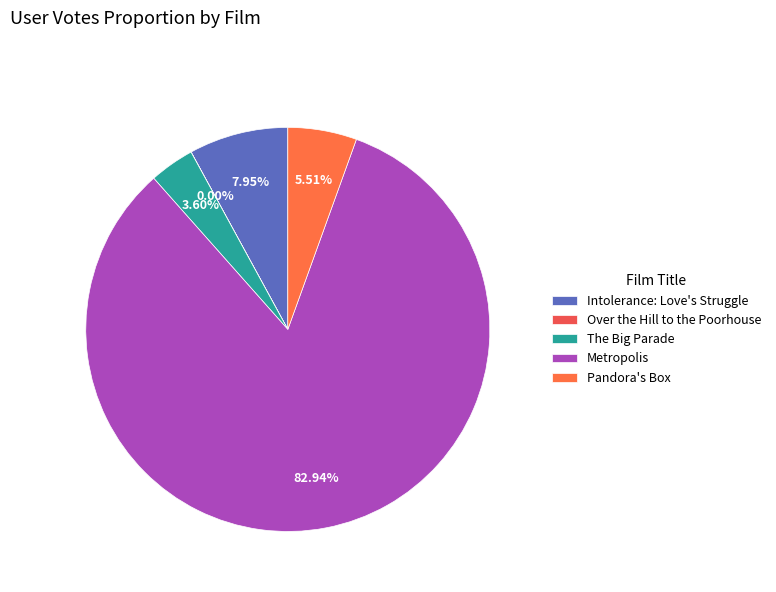

What percentage is the Metropolis slice, to the nearest percent?

83%